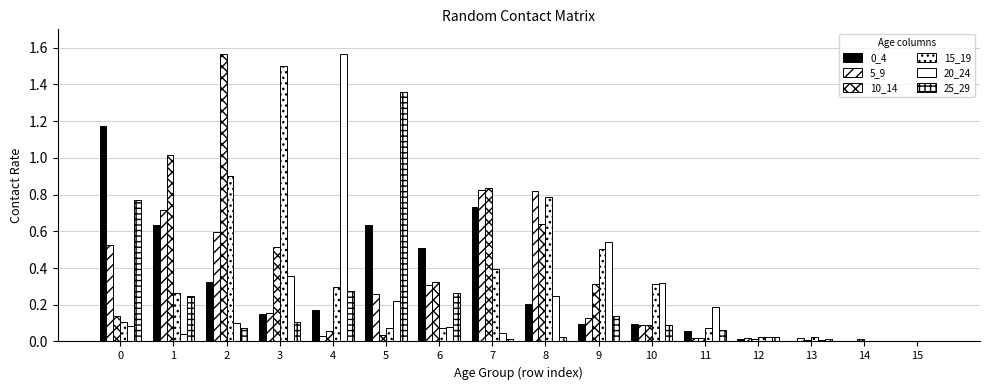

Which series has the largest total across all categories?

10_14